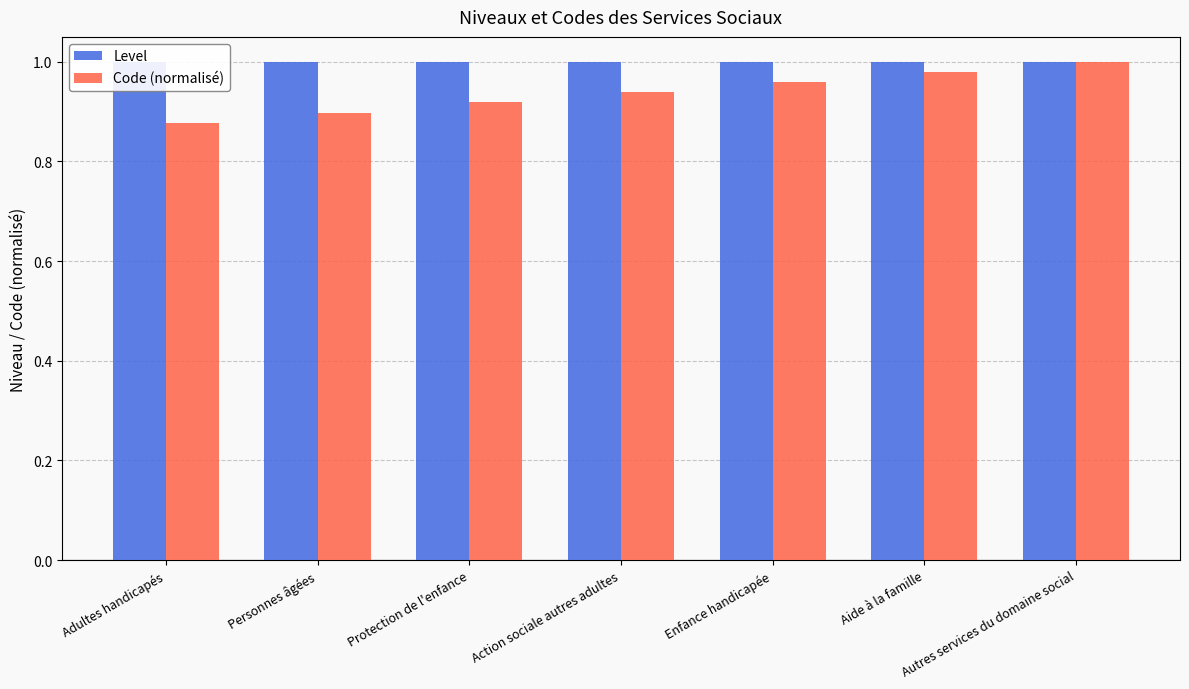

Which category has the lowest value across all series?

Adultes handicapés